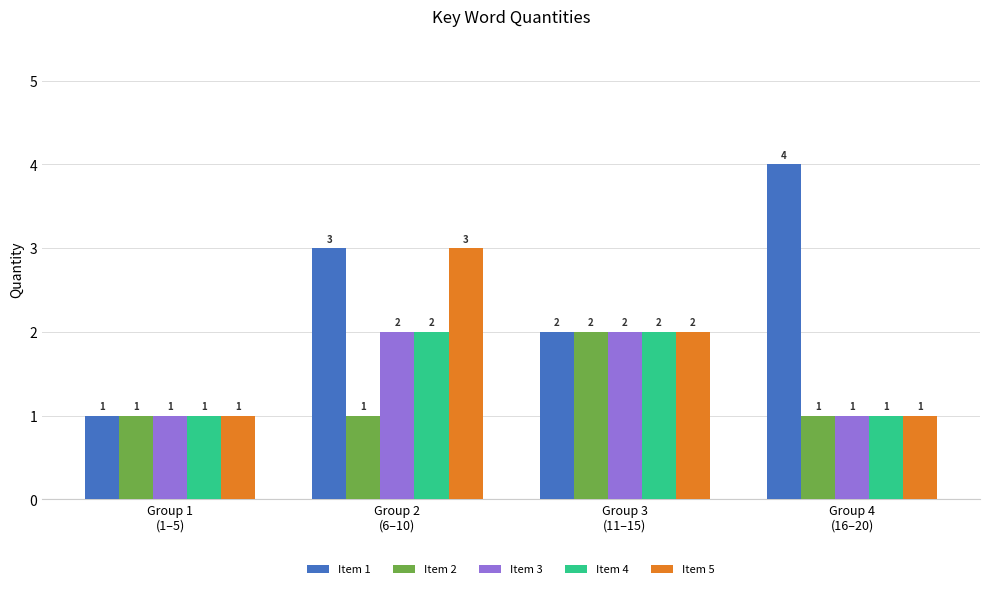

How many bars are there in each group?

5